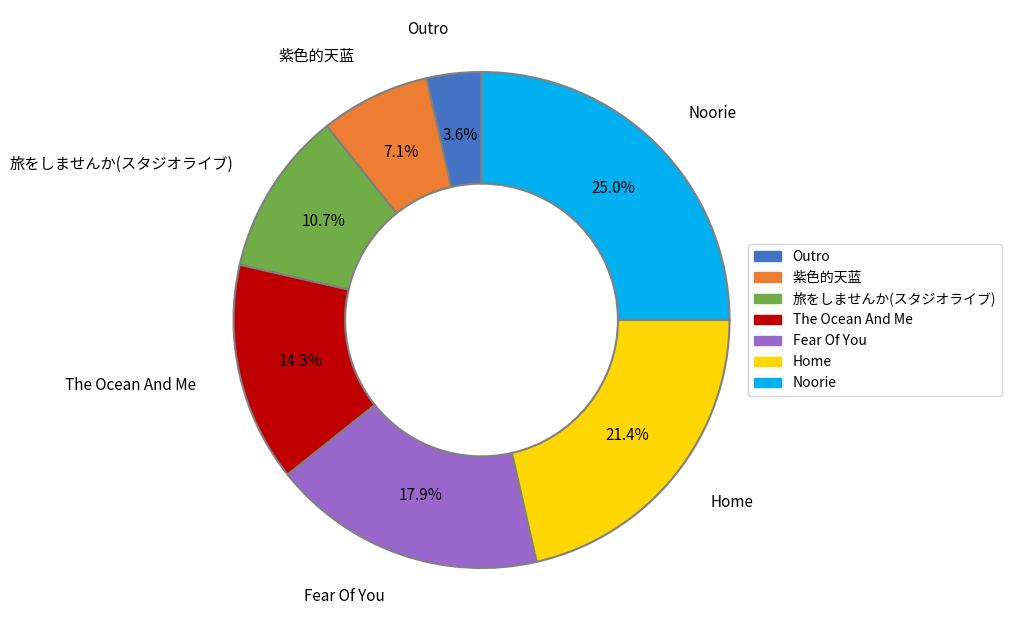

How many segments does this pie chart have?

7